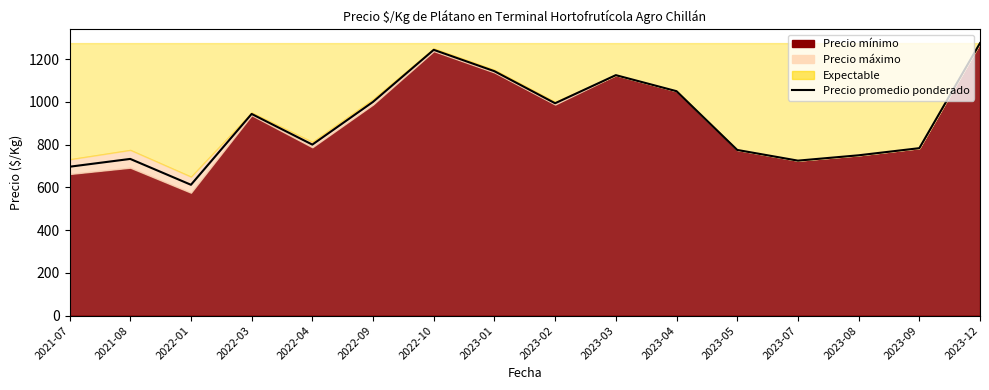

Reading left to right, transcribe all the data shown in this chart.

2021-07=696.5	2021-08=733.0	2022-01=612.0	2022-03=943.5	2022-04=800.0	2022-09=1000.0	2022-10=1243.5	2023-01=1143.5	2023-02=993.5	2023-03=1125.0	2023-04=1050.0	2023-05=775.0	2023-07=725.0	2023-08=750.0	2023-09=783.3	2023-12=1275.0